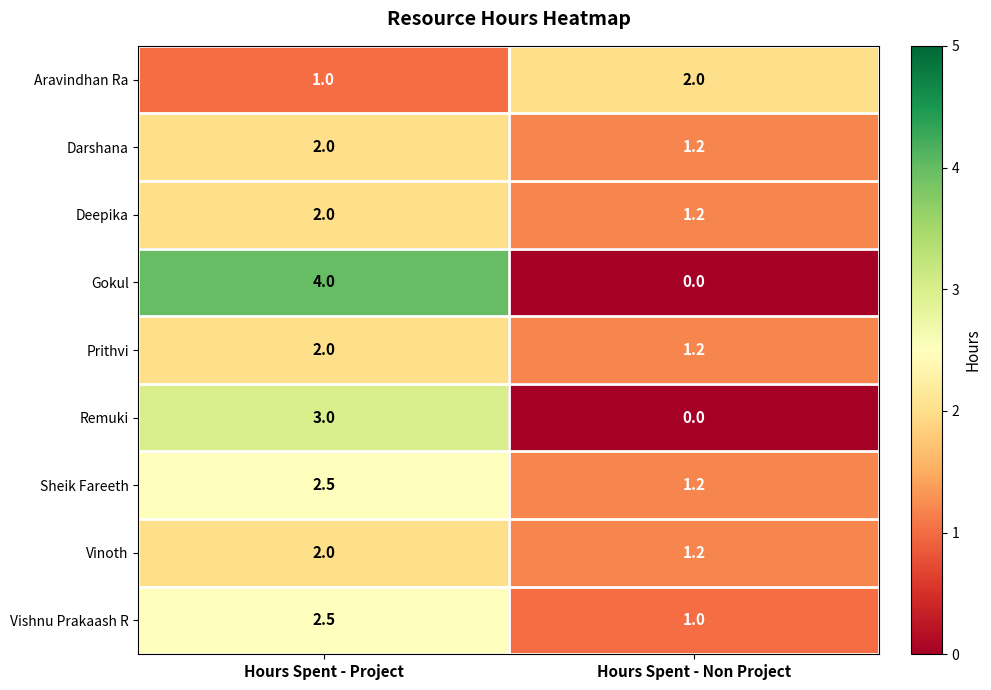

What is the difference between the Gokul values at Hours Spent - Project and Hours Spent - Non Project?

4.0